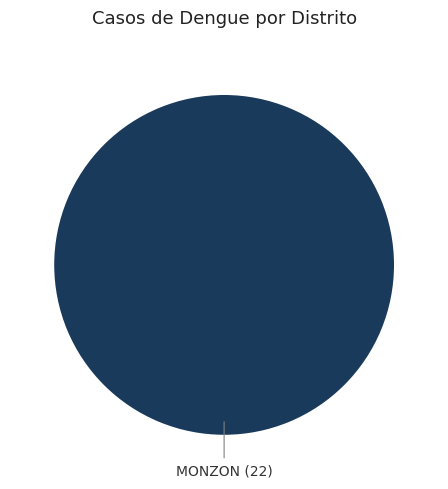

Is there any slice that represents more than half of the pie?

Yes